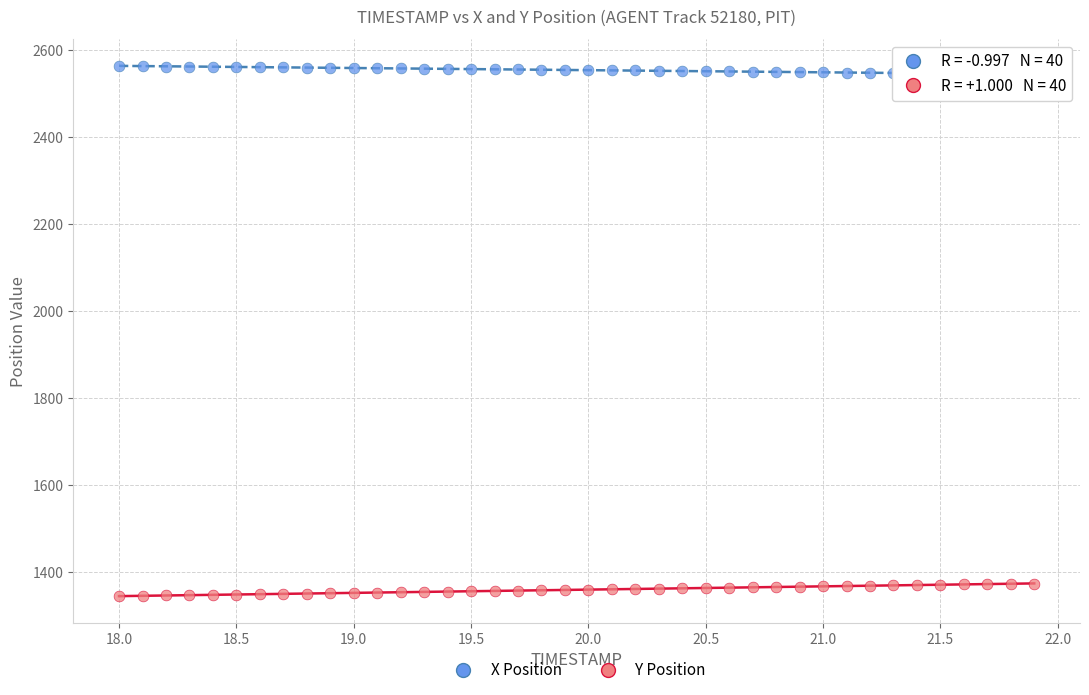

Which series contains the lowest Y value?

Y Position